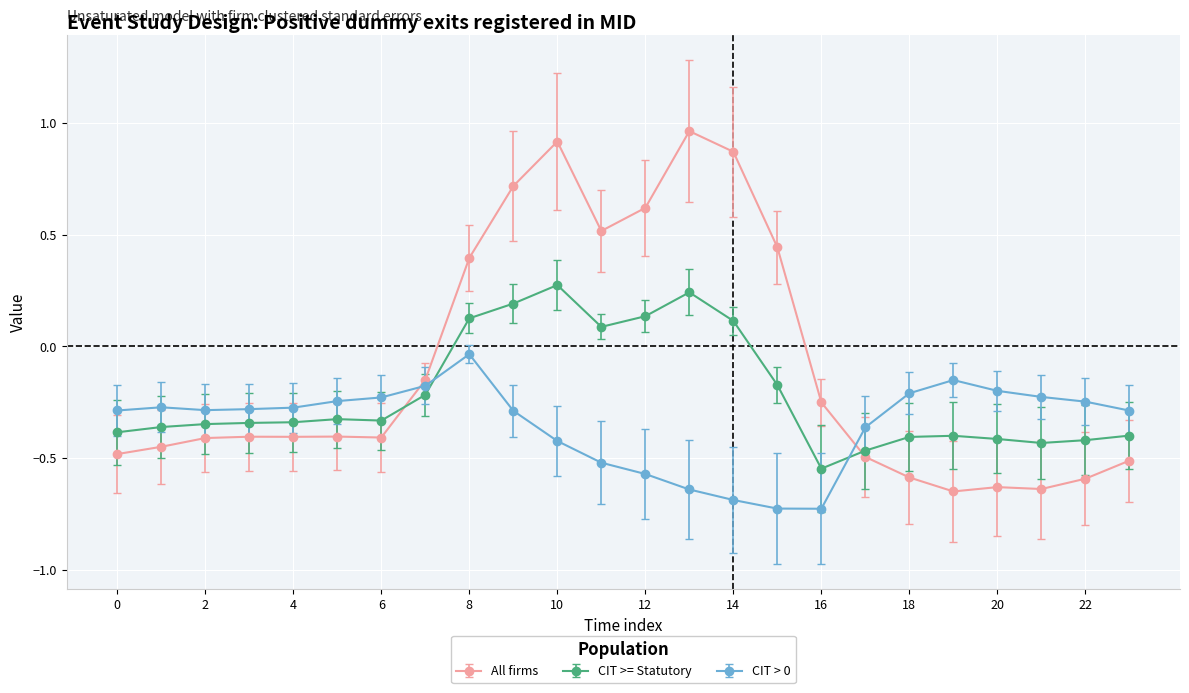

True or false: CIT > 0 has more than 2 interior local peaks.

True